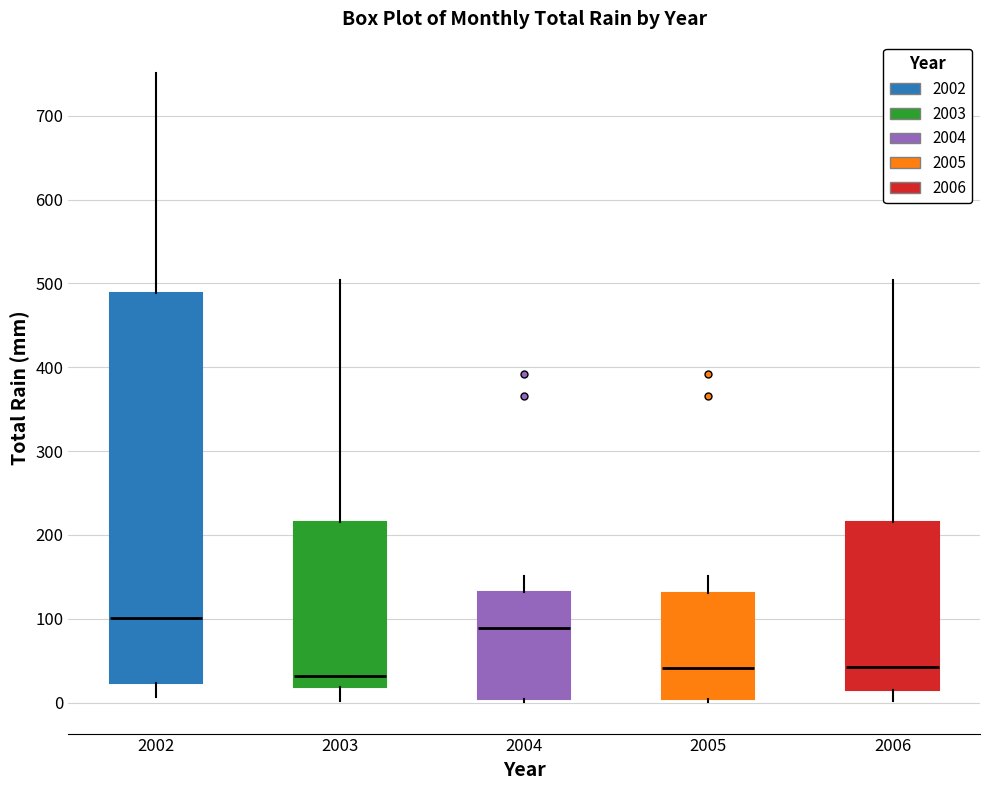

Reading left to right, transcribe this box plot: for each box, give where its median line is, the range the box spans, and where its two whiskers end, as read against the y-axis. The values are not printed on the chart, so give them approximately, as read against the axis.

2002: median 100, box 20 to 490, whiskers 10 to 750
2003: median 30, box 20 to 220, whiskers 0 to 500
2004: median 90, box 0 to 130, whiskers 0 (just below the box's lower edge) to 150
2005: median 40, box 0 to 130, whiskers 0 (just below the box's lower edge) to 150
2006: median 40, box 20 to 220, whiskers 0 to 500